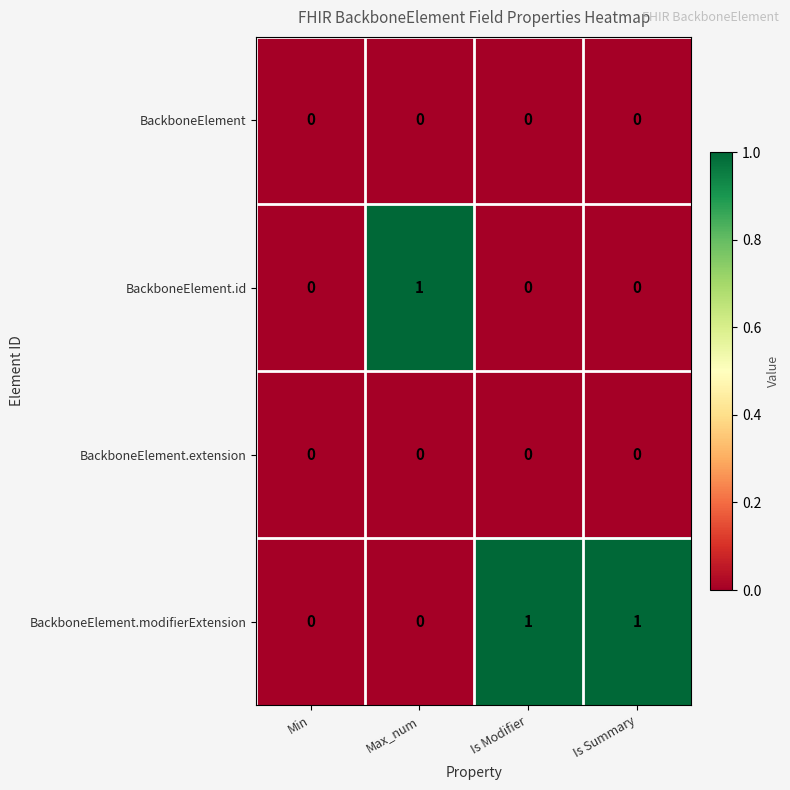

Which series has the largest total across all categories?

BackboneElement.modifierExtension